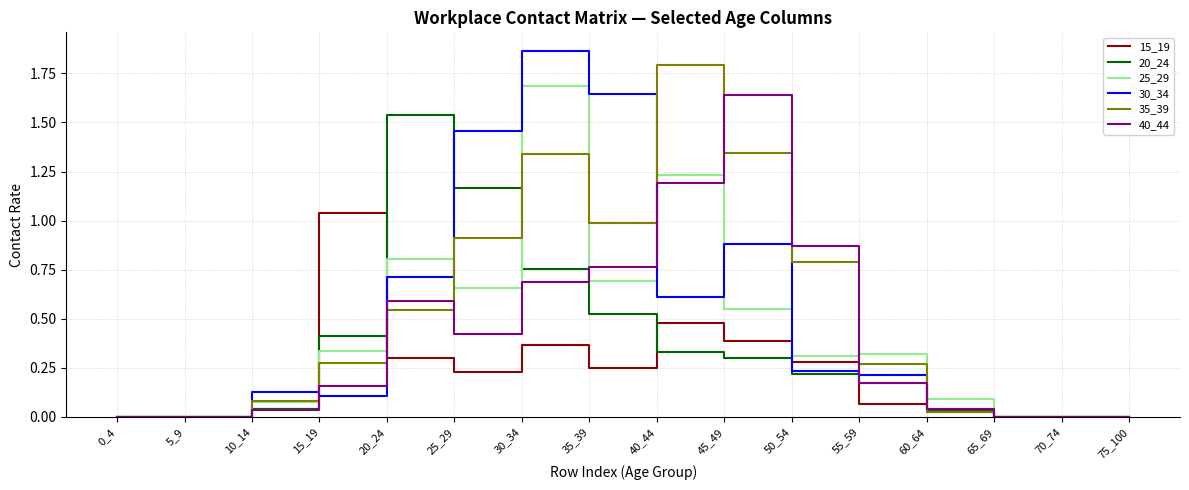

Is the value of 35_39 at 35_39 greater than the value of 30_34 at 5_9?

Yes